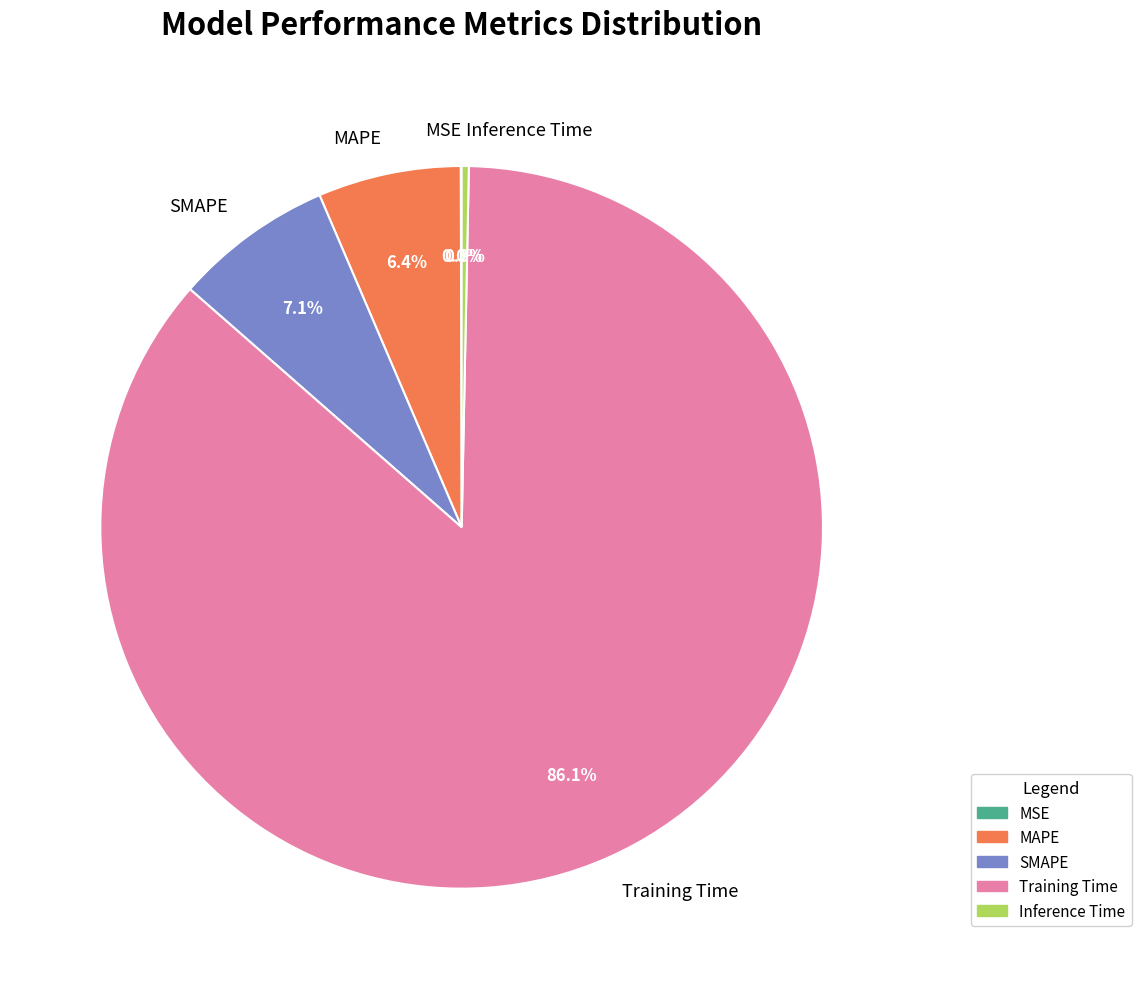

Does MAPE account for over 50% of the chart?

No